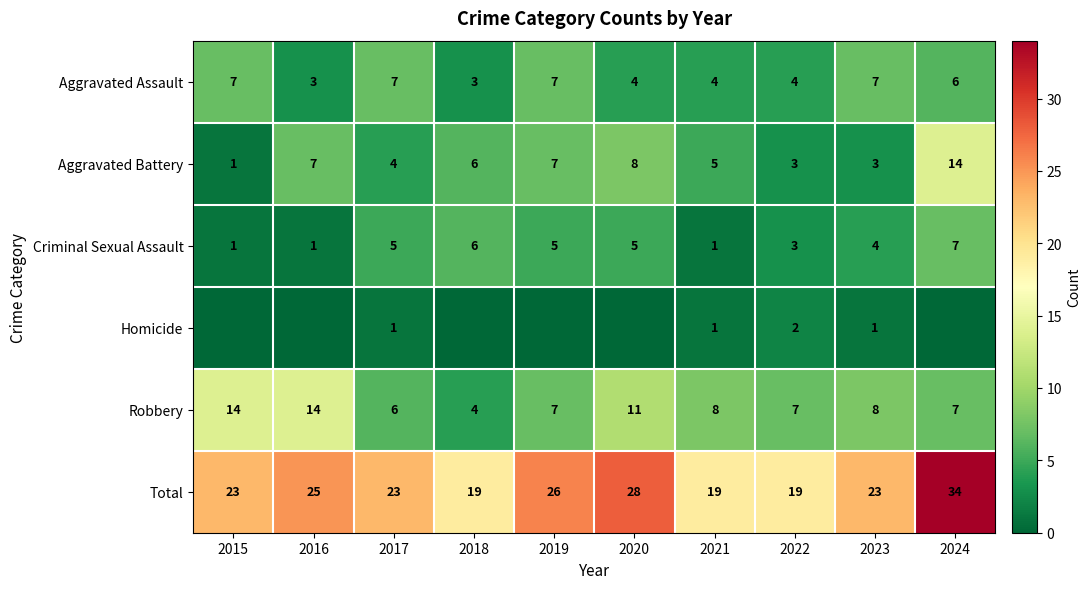

At which label does Aggravated Battery reach its minimum?

2015